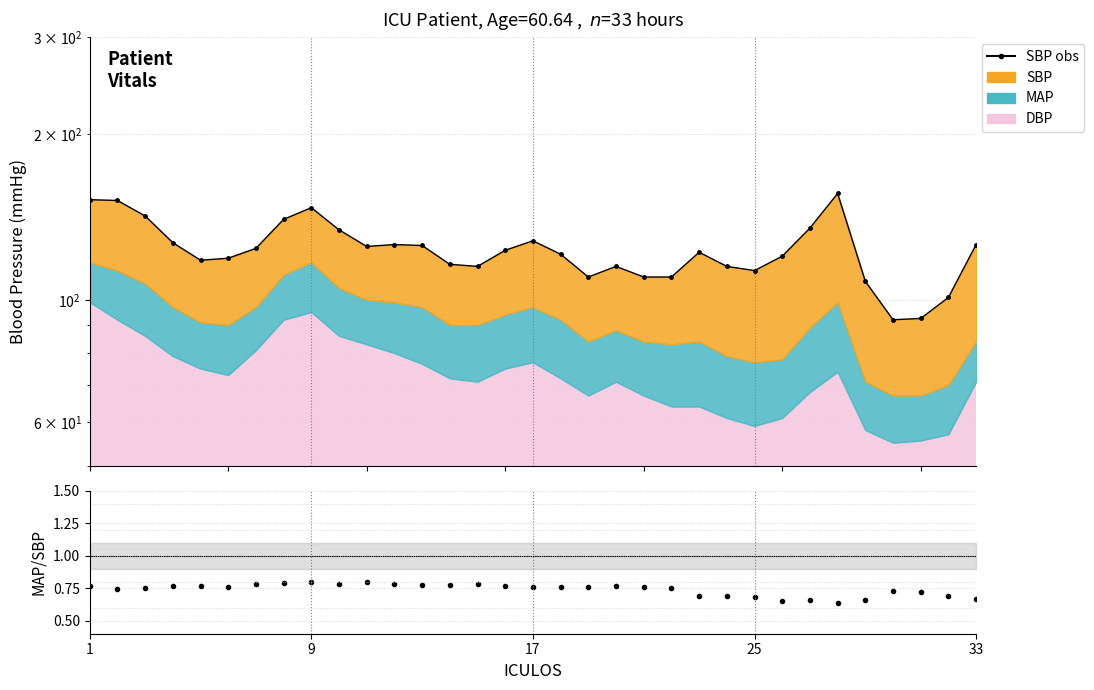

Between 15 and 25, which is larger?

15